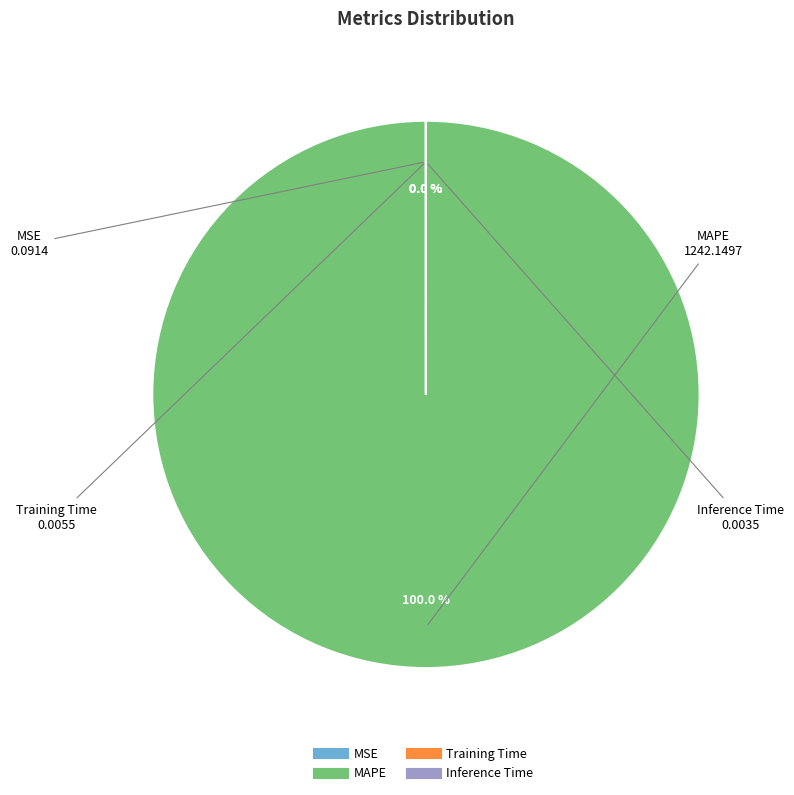

The MAPE slice represents 100% of the pie. True or false?

True